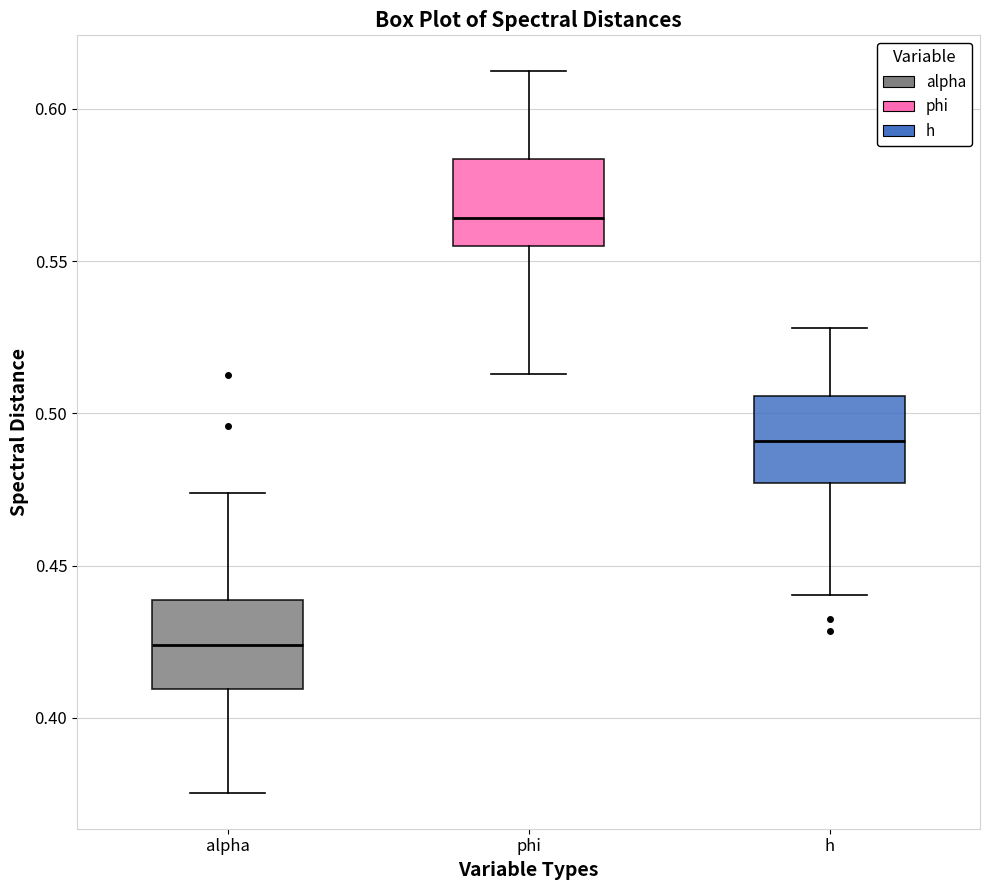

Which box has the lowest median line?

alpha